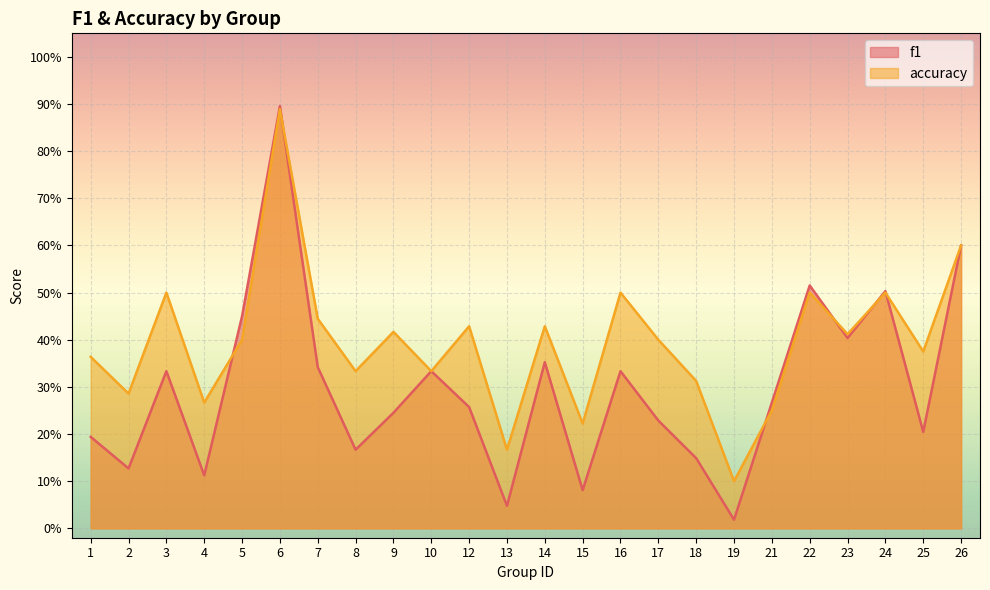

How many intersections are there between accuracy and f1?

6